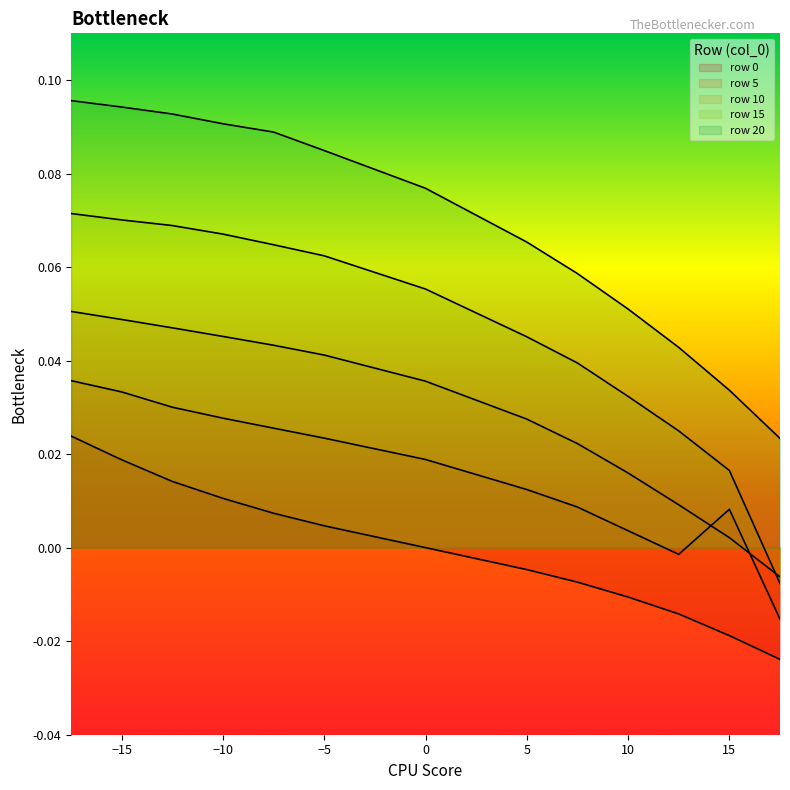

What is the maximum value shown in the chart?

0.1